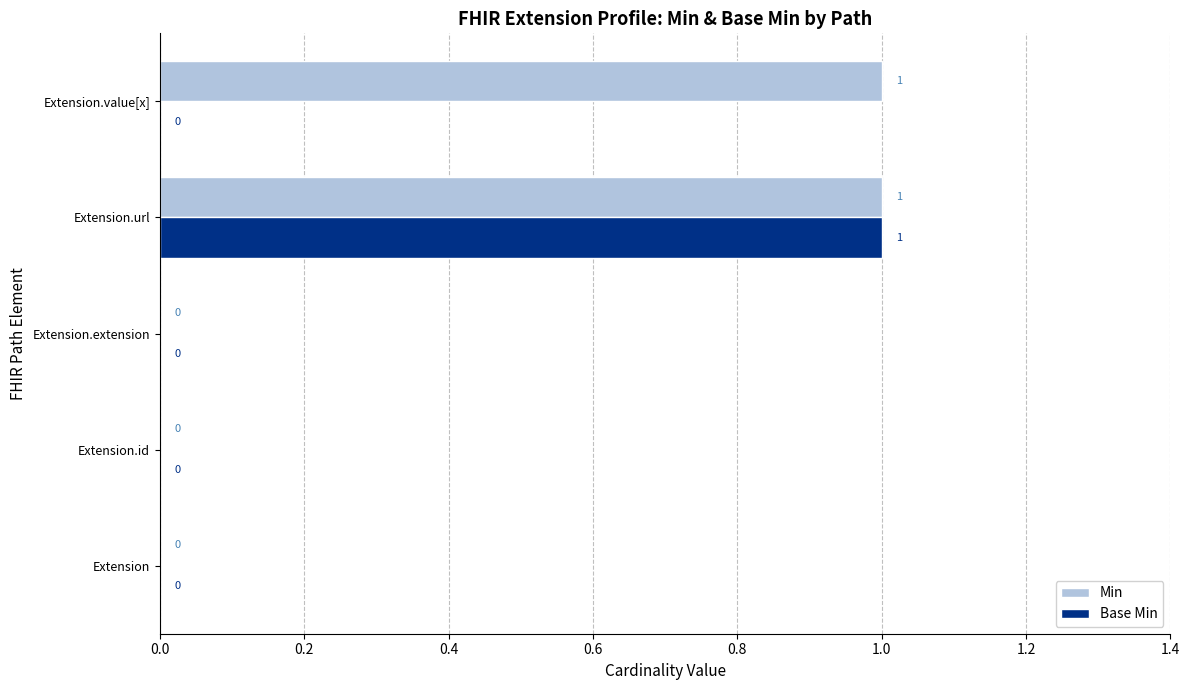

True or false: Min has a value of 0 at Extension.

True